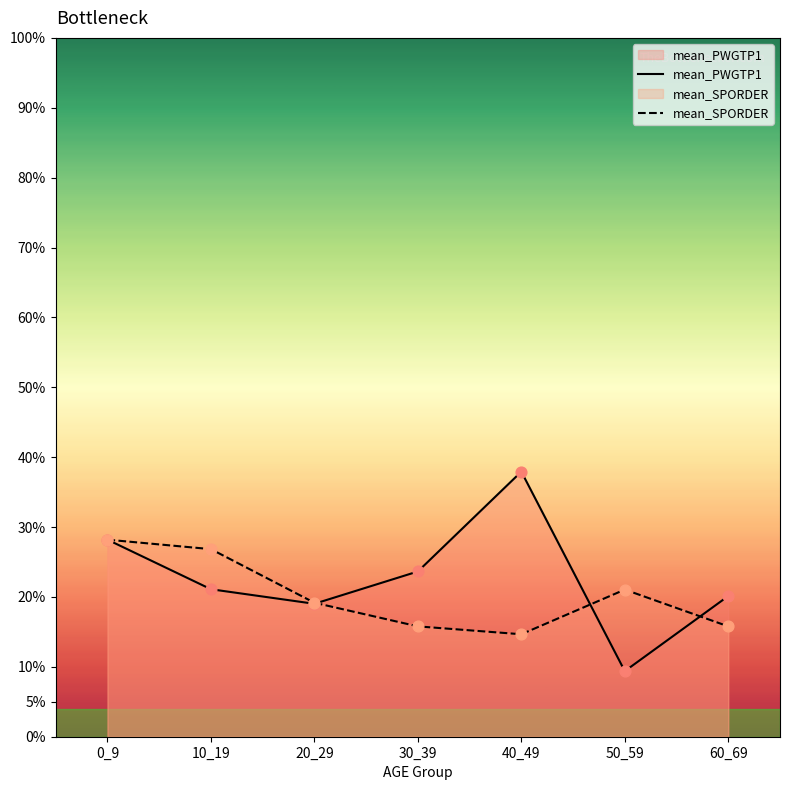

At which category is the sum across all series the highest?

0_9